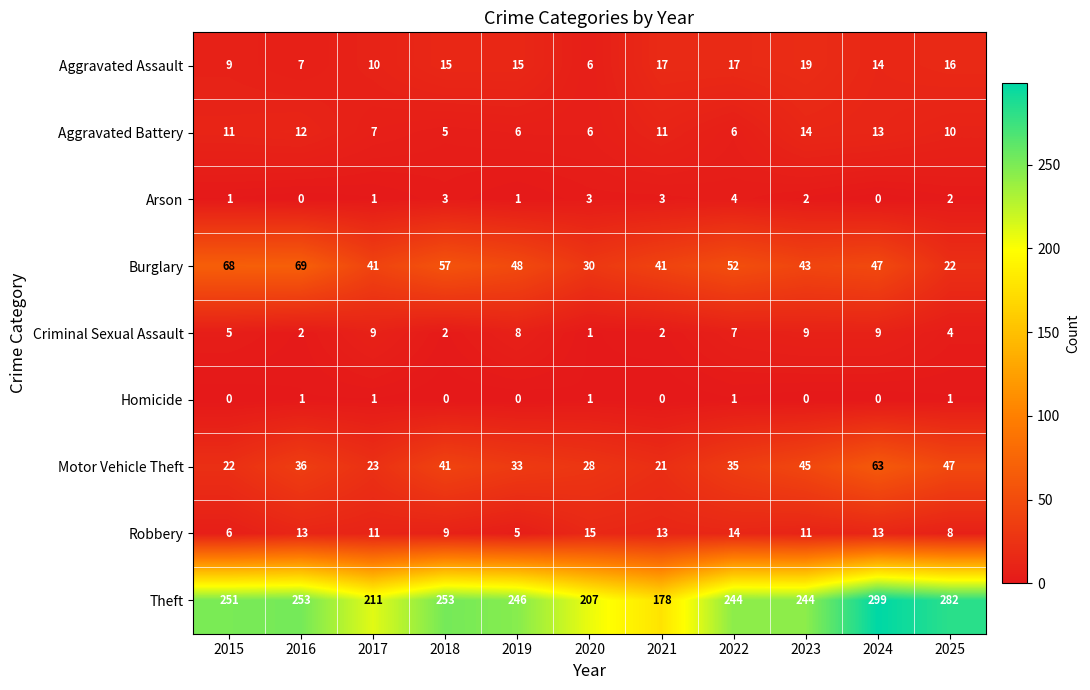

True or false: Robbery has a value of 11 at 2017.

True